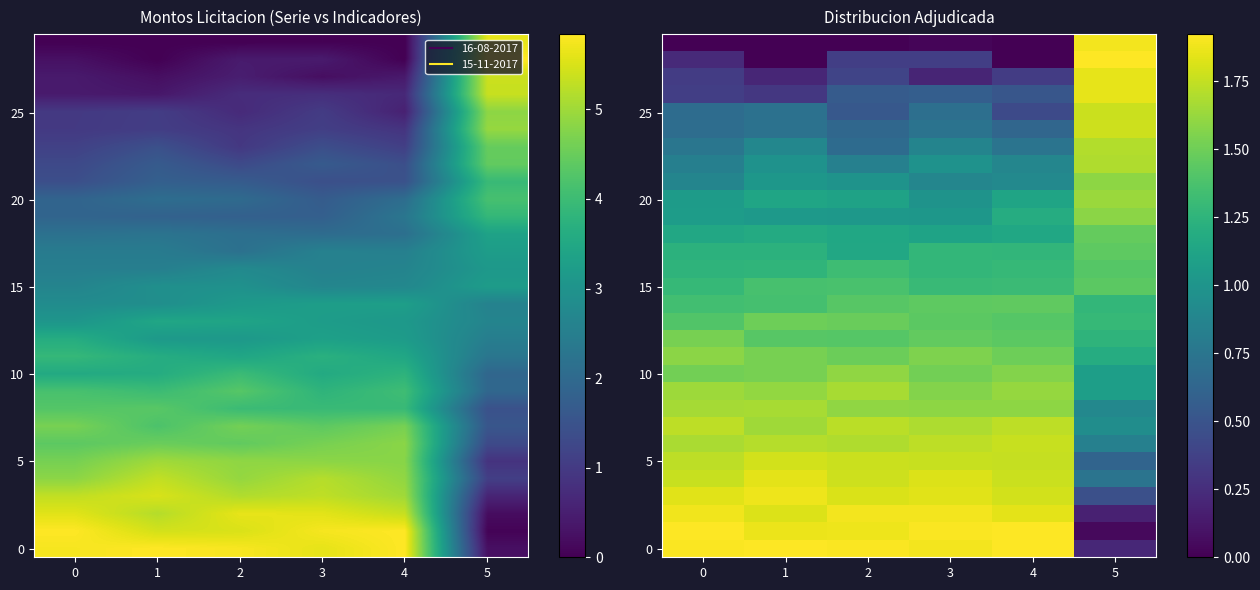

How many series are shown in this chart?

30